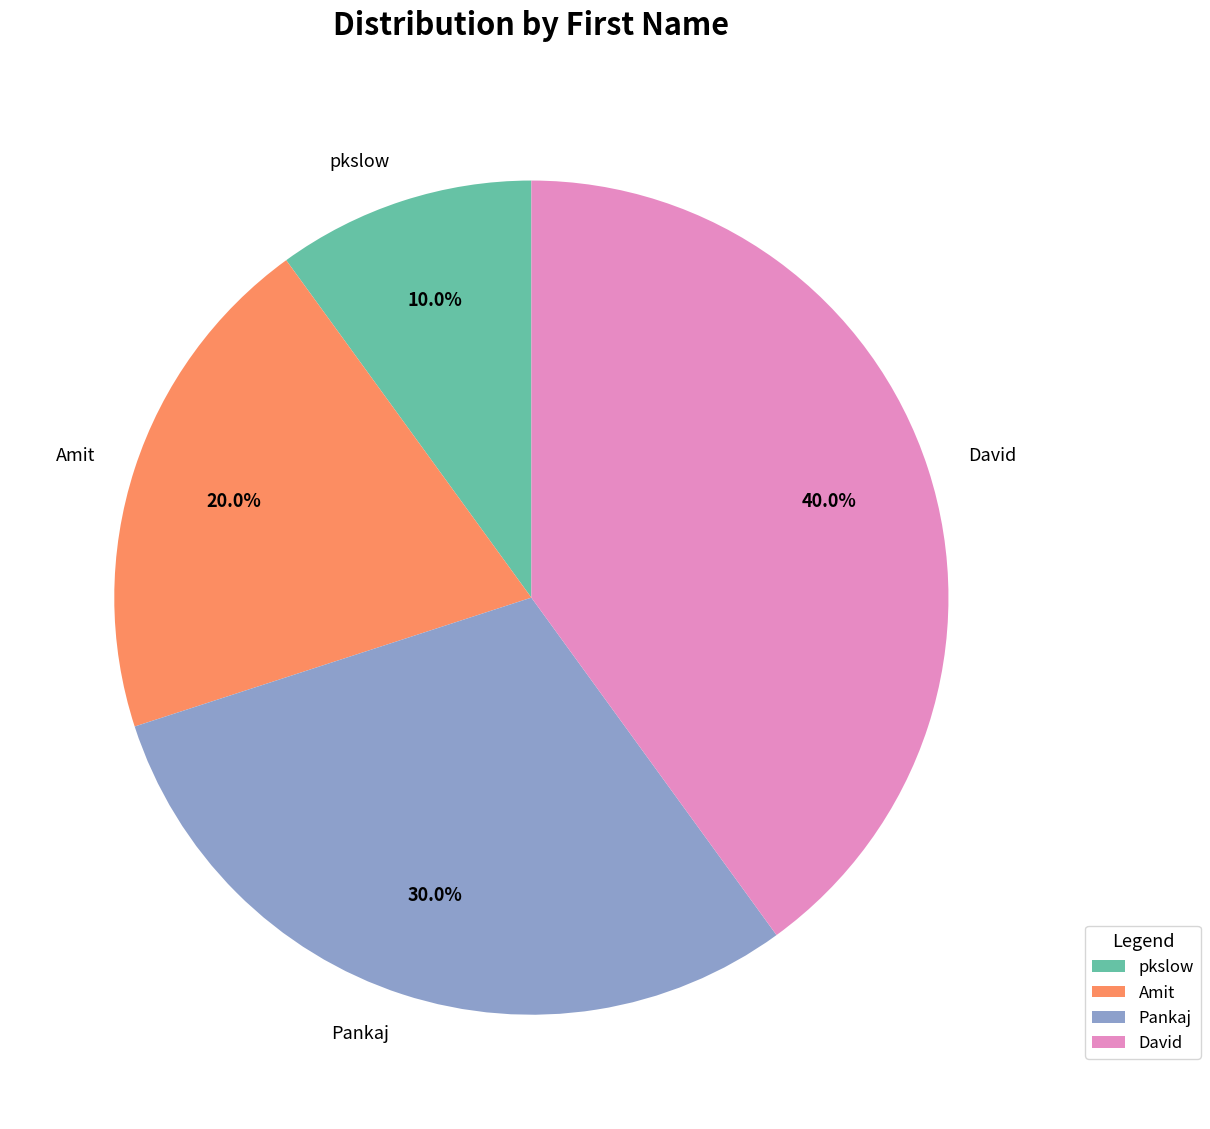

Between David and pkslow, which is larger?

David